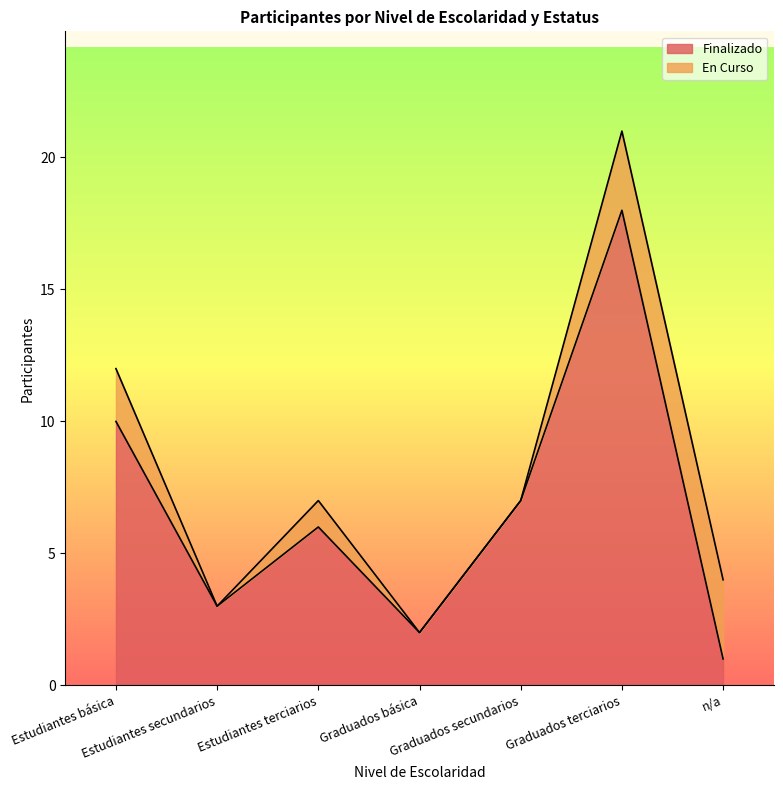

Does the chart display data point markers on the line(s)?

No